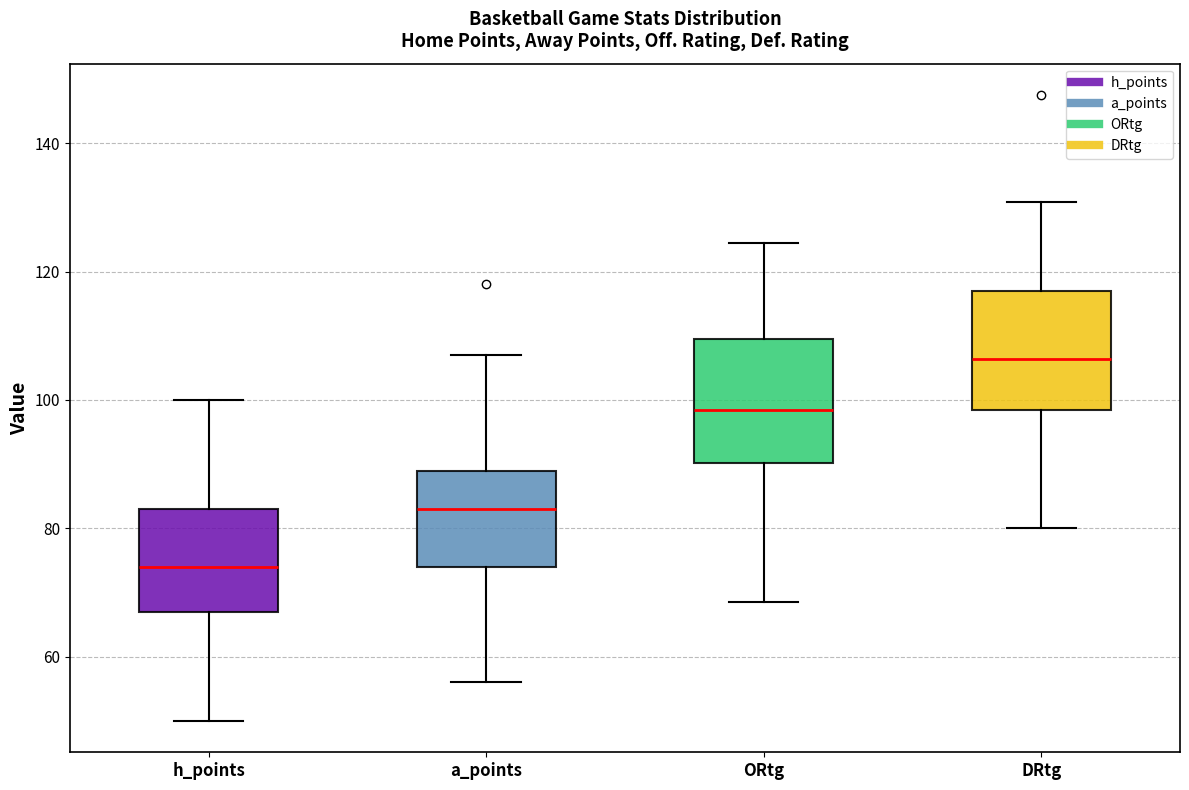

Where does the lower whisker of the box for DRtg end on the y-axis? The values are not printed on the chart, so give them approximately, as read against the axis.

80